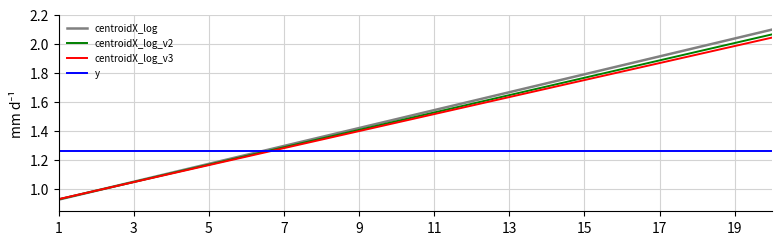

Which series has the largest range (max minus min)?

centroidX_log